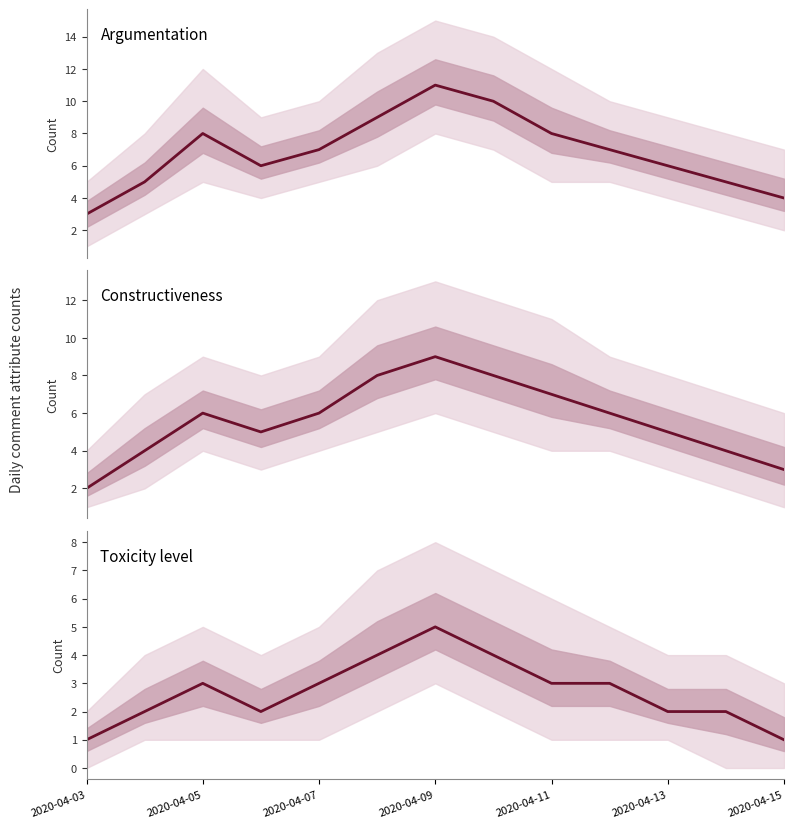

List the series in order of their overall mean, lowest first.

Toxicity level, Constructiveness, Argumentation